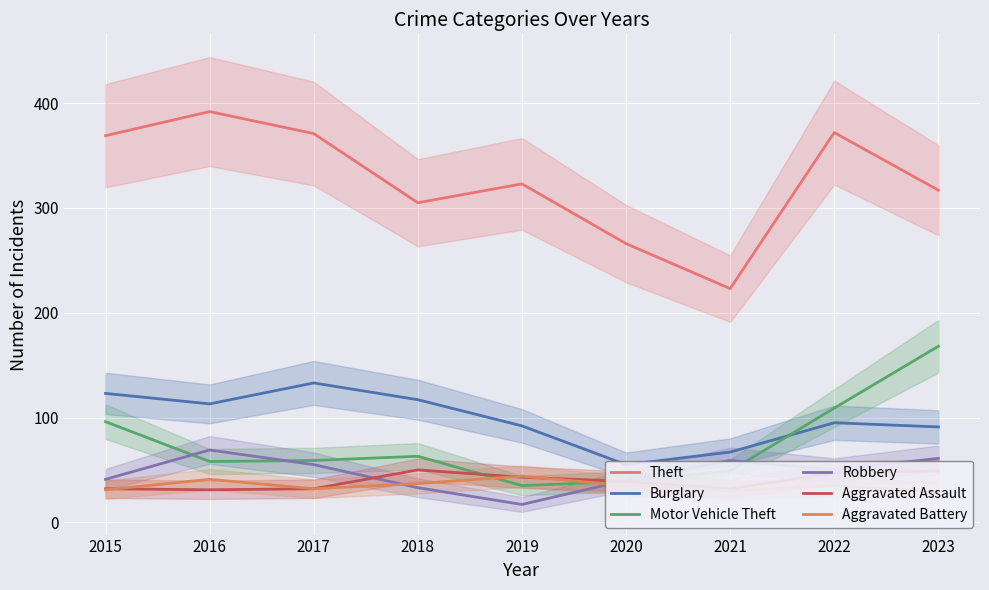

Is this an area chart (filled region under the line)?

No